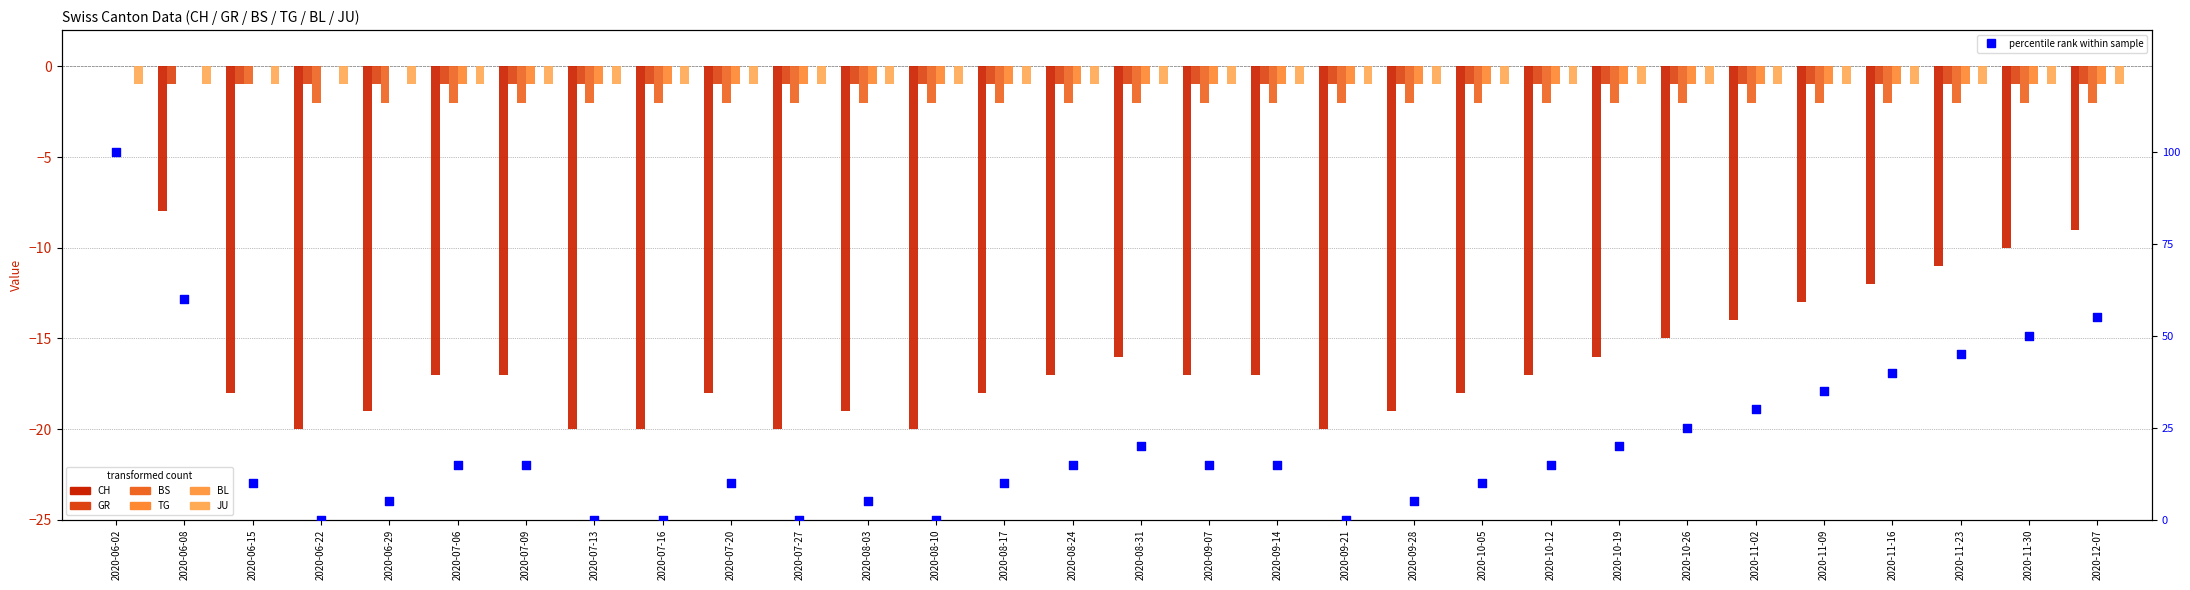

At how many categories does at least one series exceed -15?

30